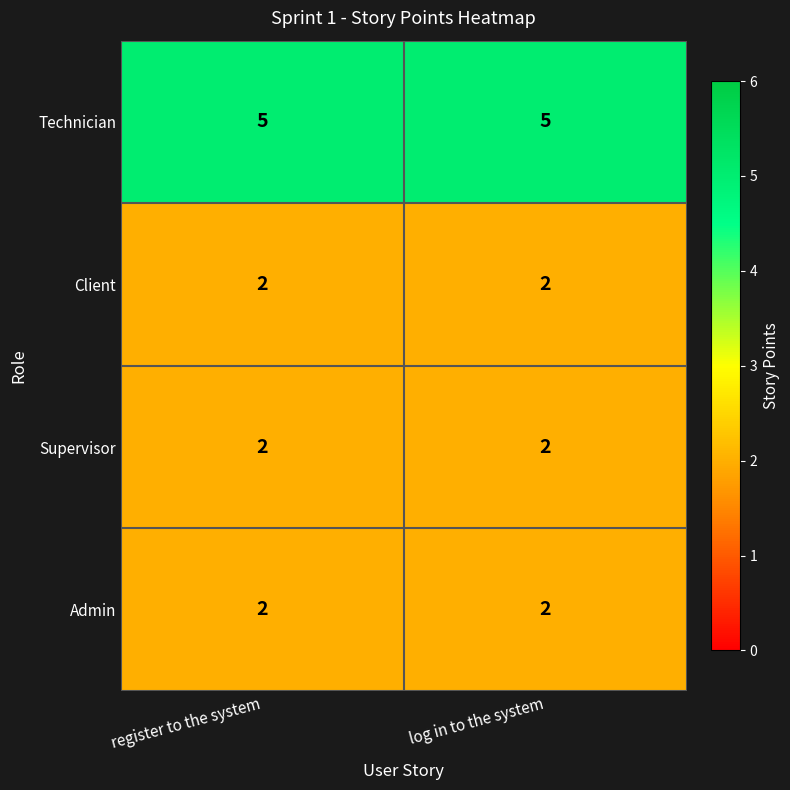

How many categories are shown in the chart?

2